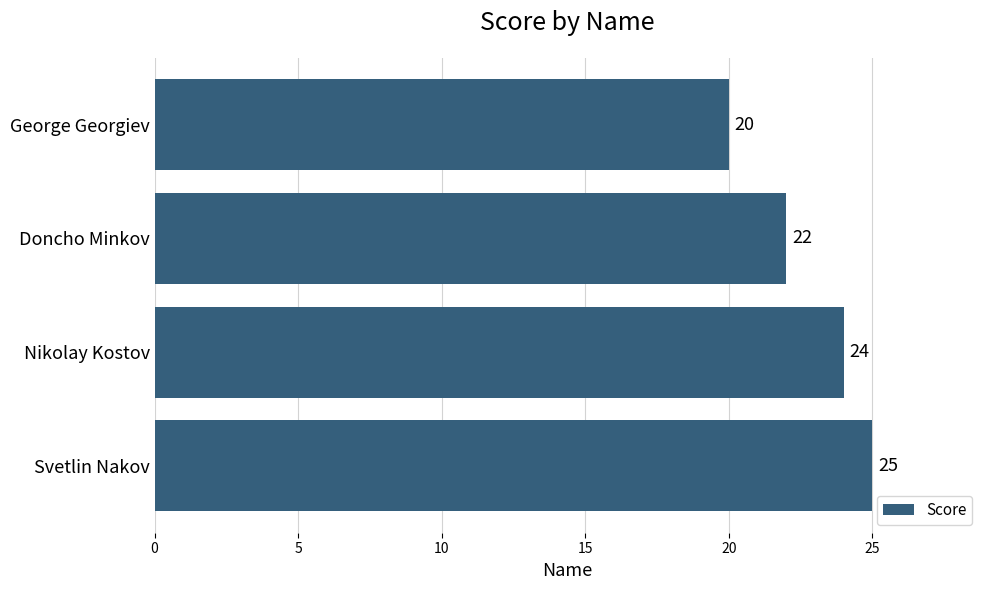

Approximately how many times larger is the value at Nikolay Kostov compared to Svetlin Nakov?

1.0